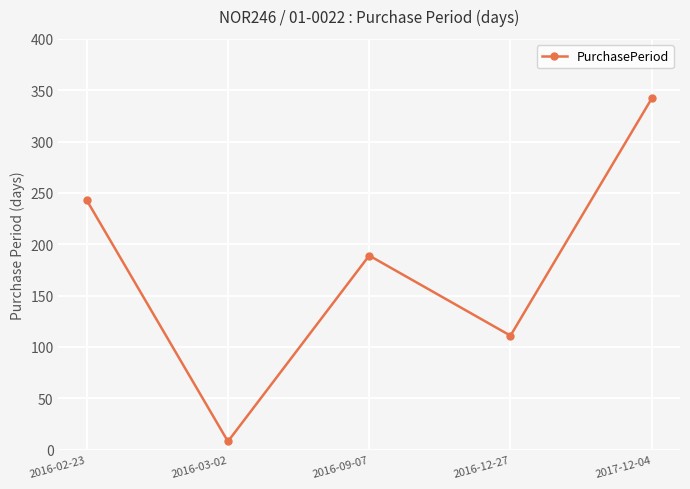

Rank the categories by value from highest to lowest.

2017-12-04, 2016-02-23, 2016-09-07, 2016-12-27, 2016-03-02